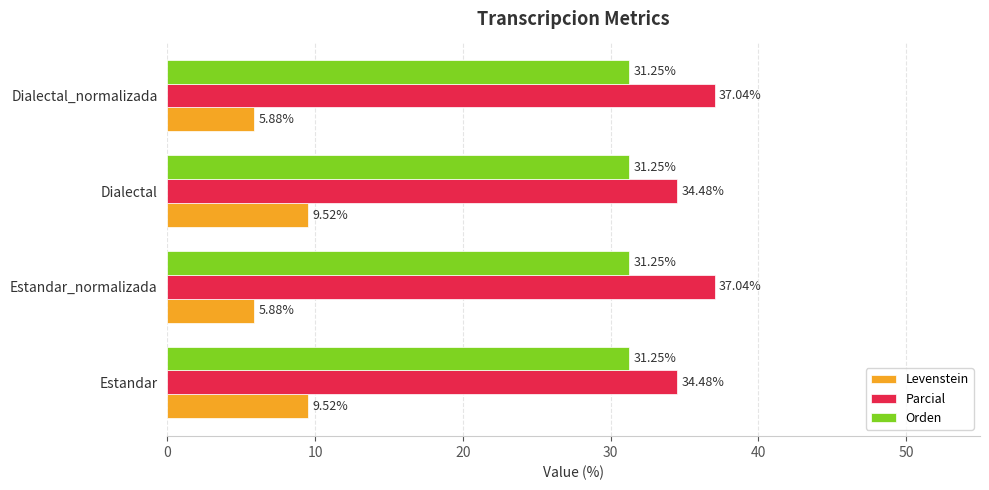

What is the total value across all series at Estandar_normalizada?

74.2